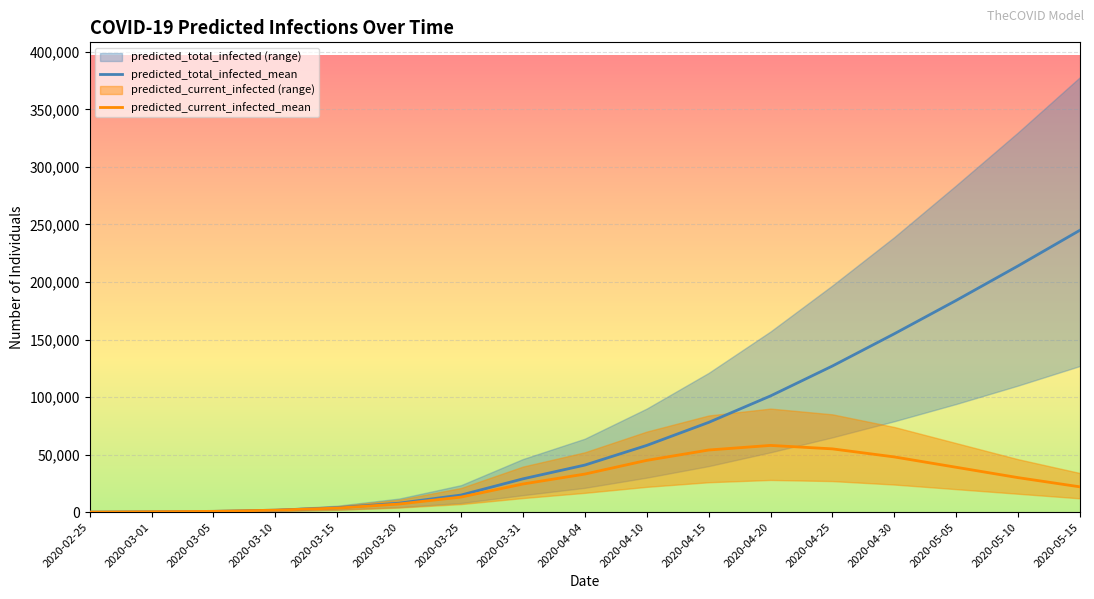

At which category is the sum across all series the highest?

2020-05-15